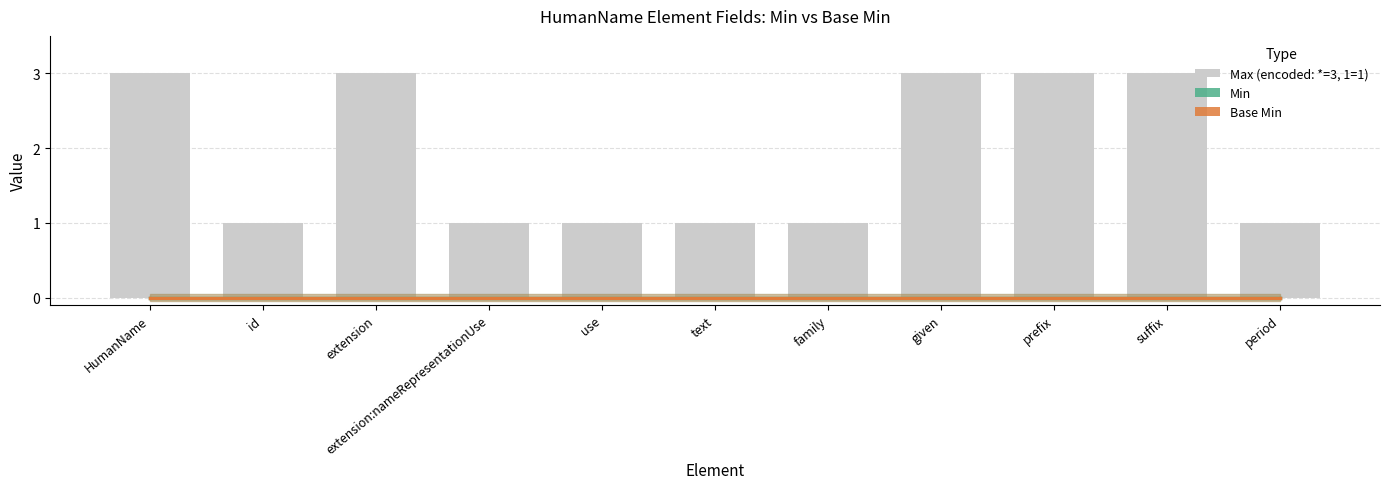

What is the greatest value displayed?

3